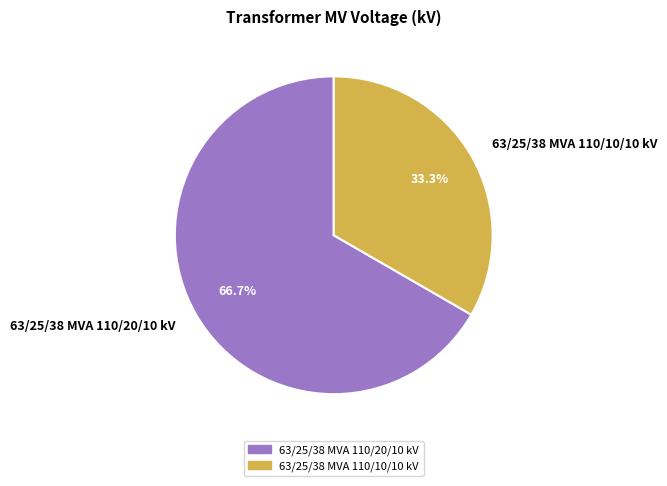

What is the ratio of the value at 63/25/38 MVA 110/10/10 kV to the value at 63/25/38 MVA 110/20/10 kV?

0.5